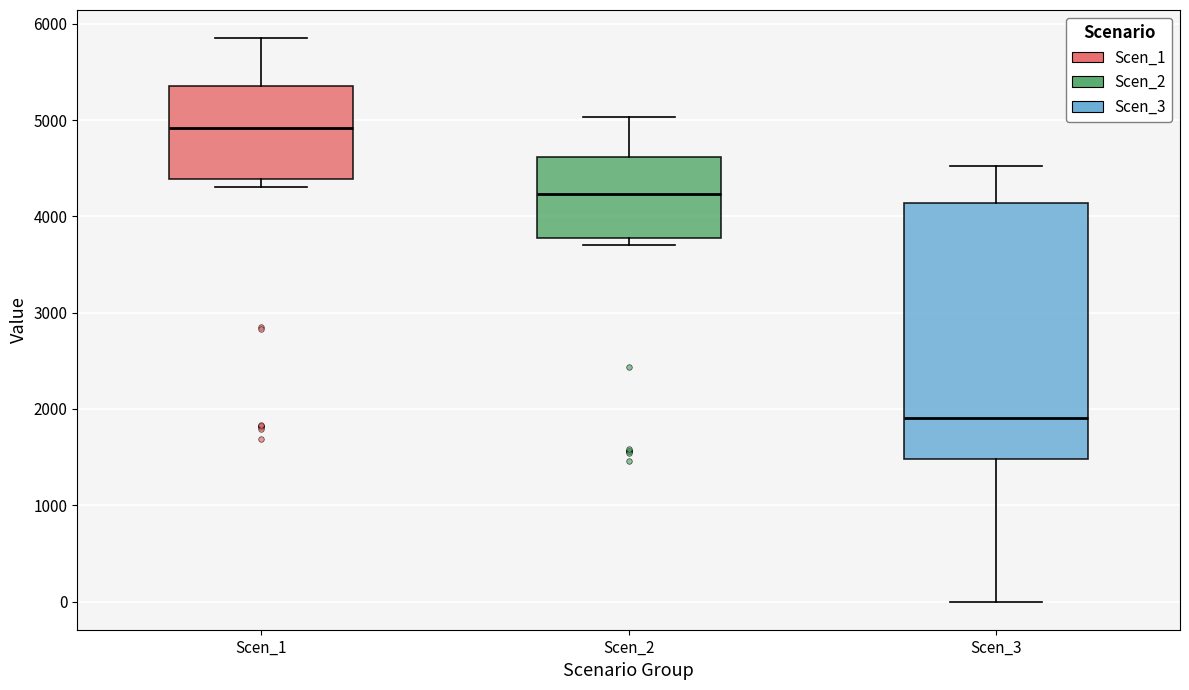

Which box is the tallest, from its lower edge to its upper edge?

Scen_3